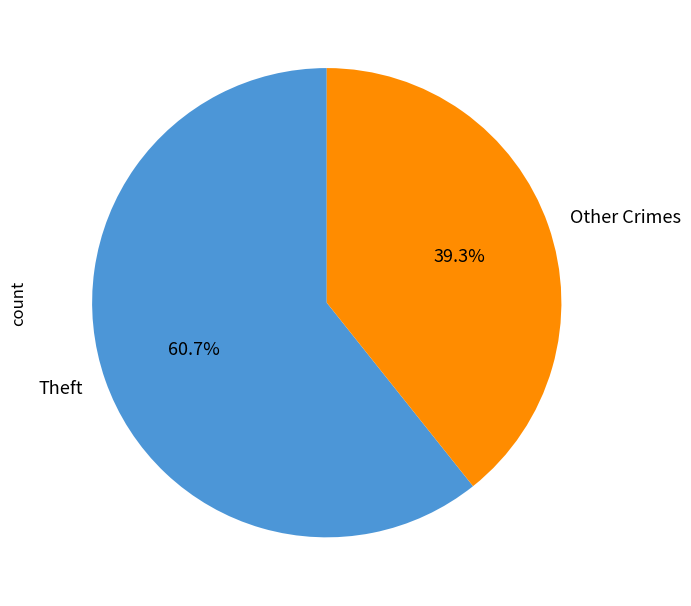

Which category has the smallest portion of the pie?

Other Crimes